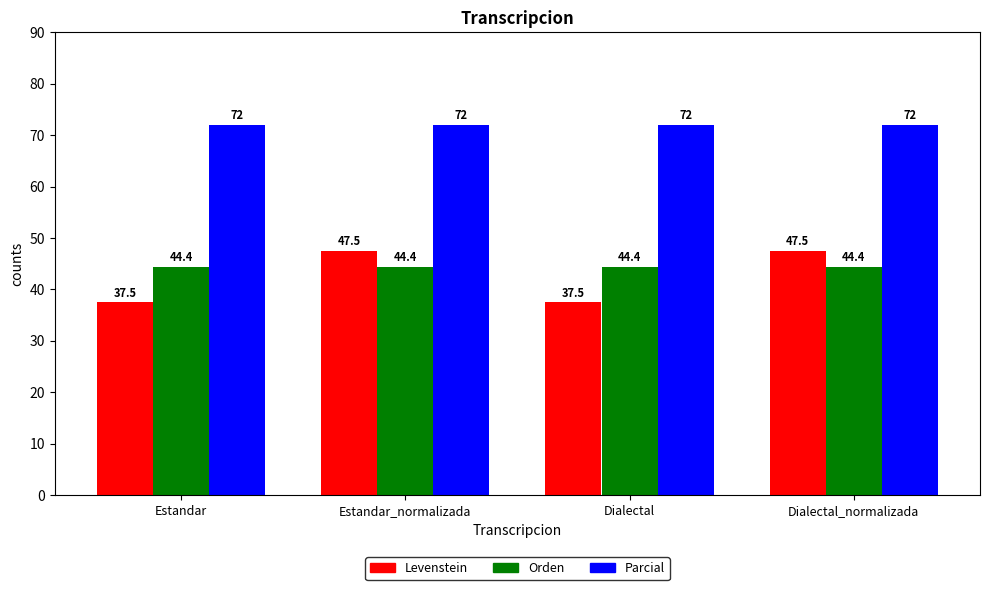

Is it true that Parcial equals 72.0 at Estandar_normalizada?

True